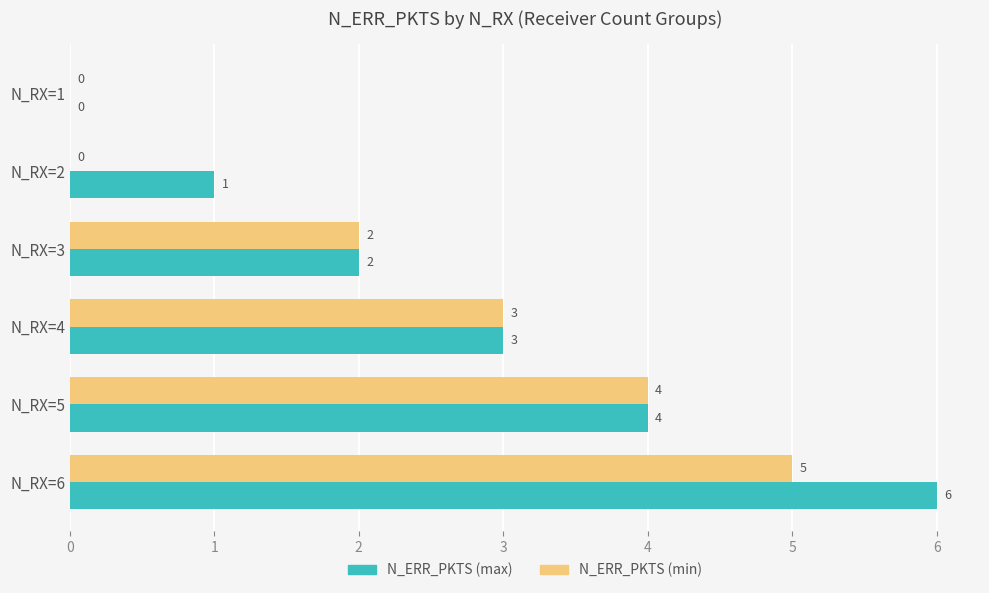

At which label does N_ERR_PKTS (max) reach its peak?

N_RX=6